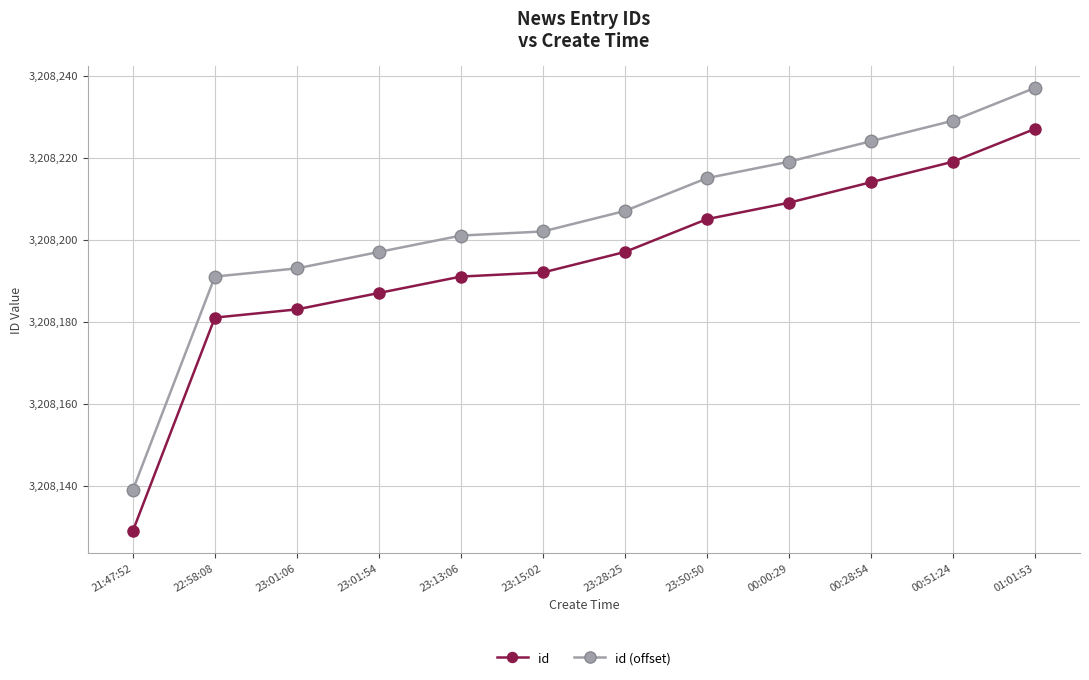

What is the label of the 10th point from the left?

00:28:54